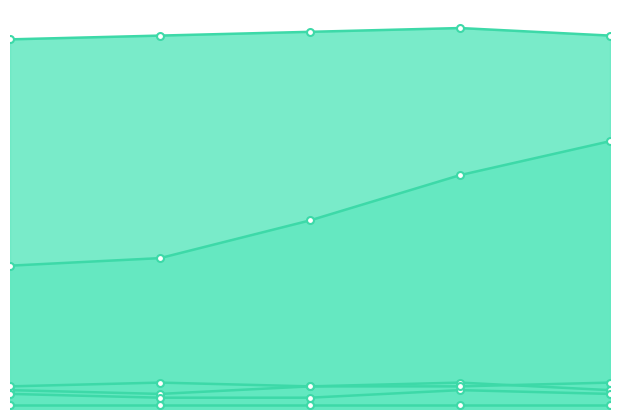

True or false: col_2 has a value of 12 at 2.

False